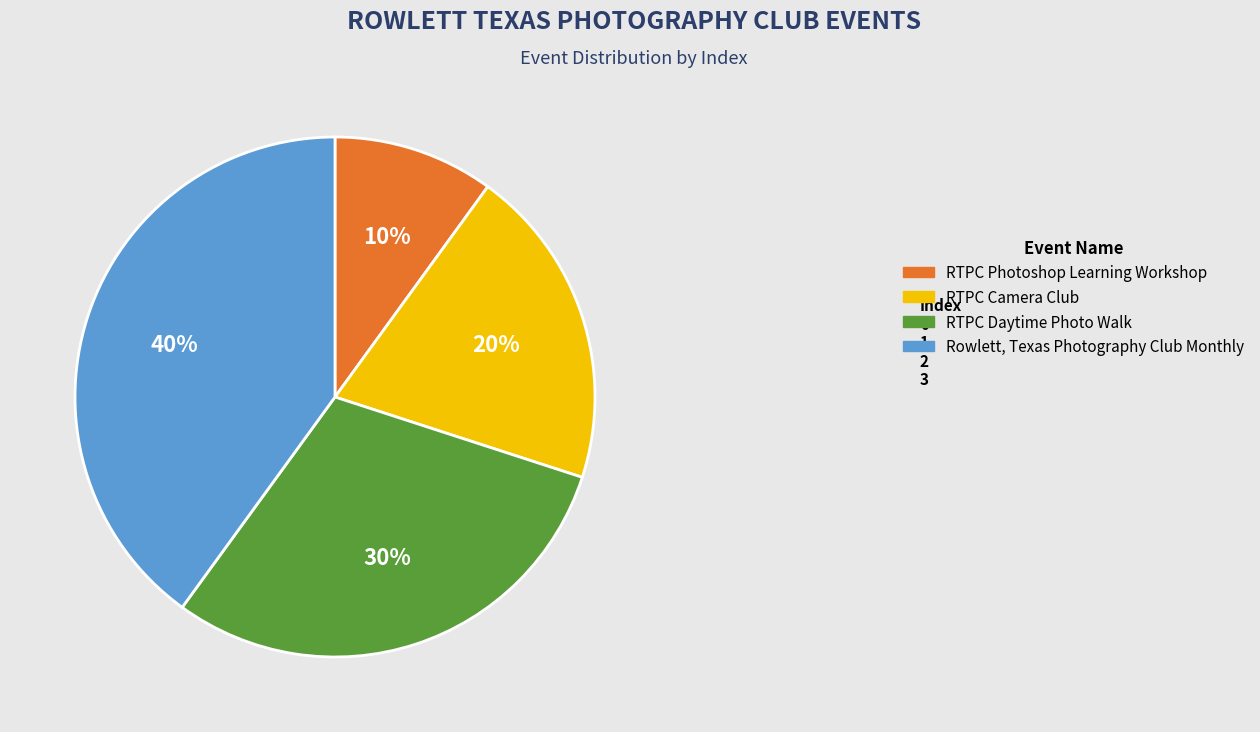

Rank the categories by value from lowest to highest.

RTPC Photoshop Learning Workshop, RTPC Camera Club, RTPC Daytime Photo Walk, Rowlett, Texas Photography Club Monthly